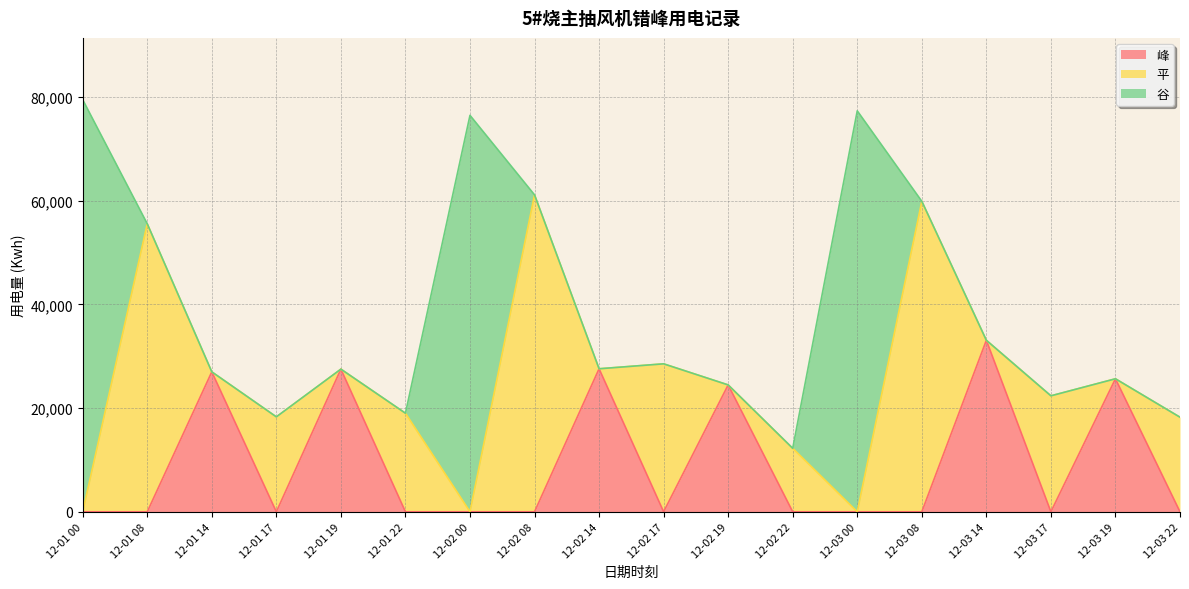

True or false: 峰 and 谷 intersect in this chart.

False